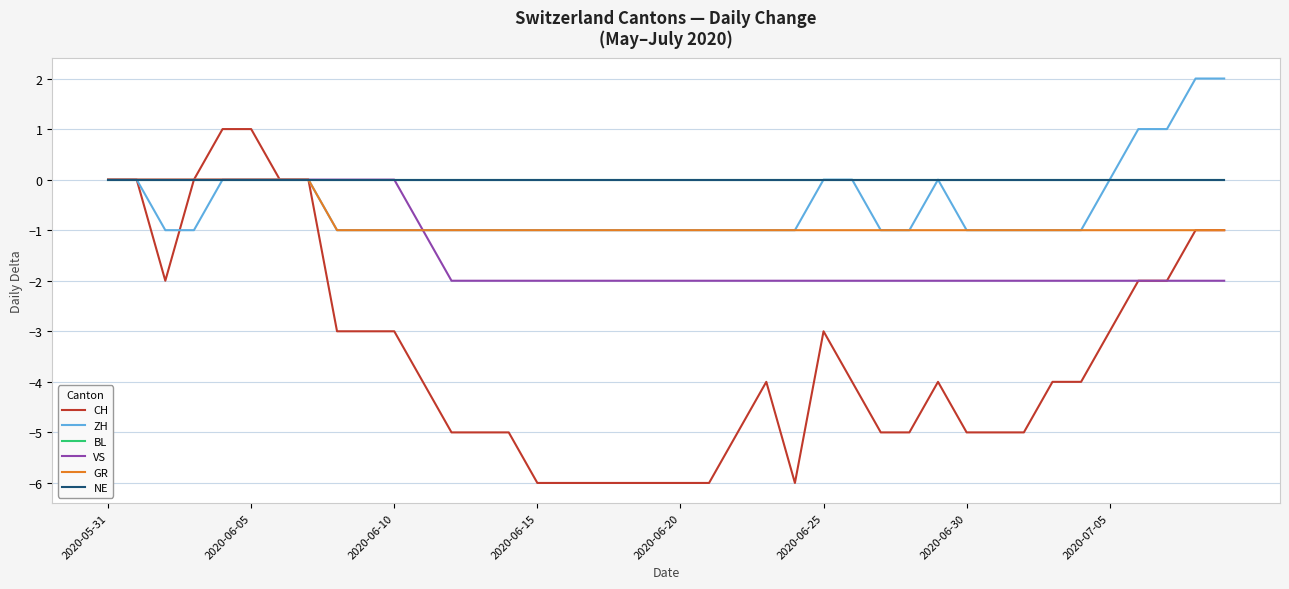

Which series has the largest range (max minus min)?

CH